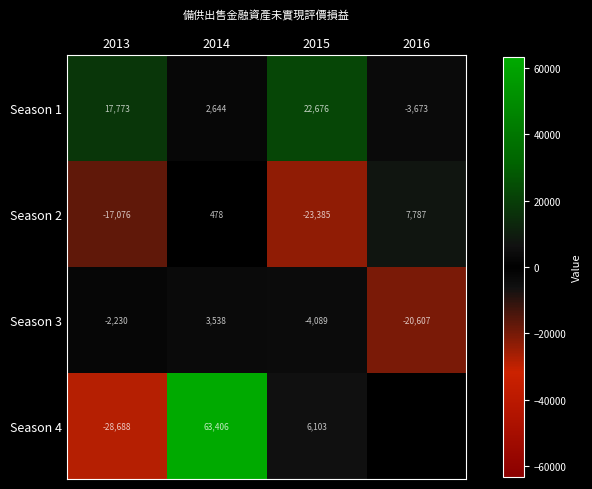

What is the difference between the highest and lowest values at 2014?

62928